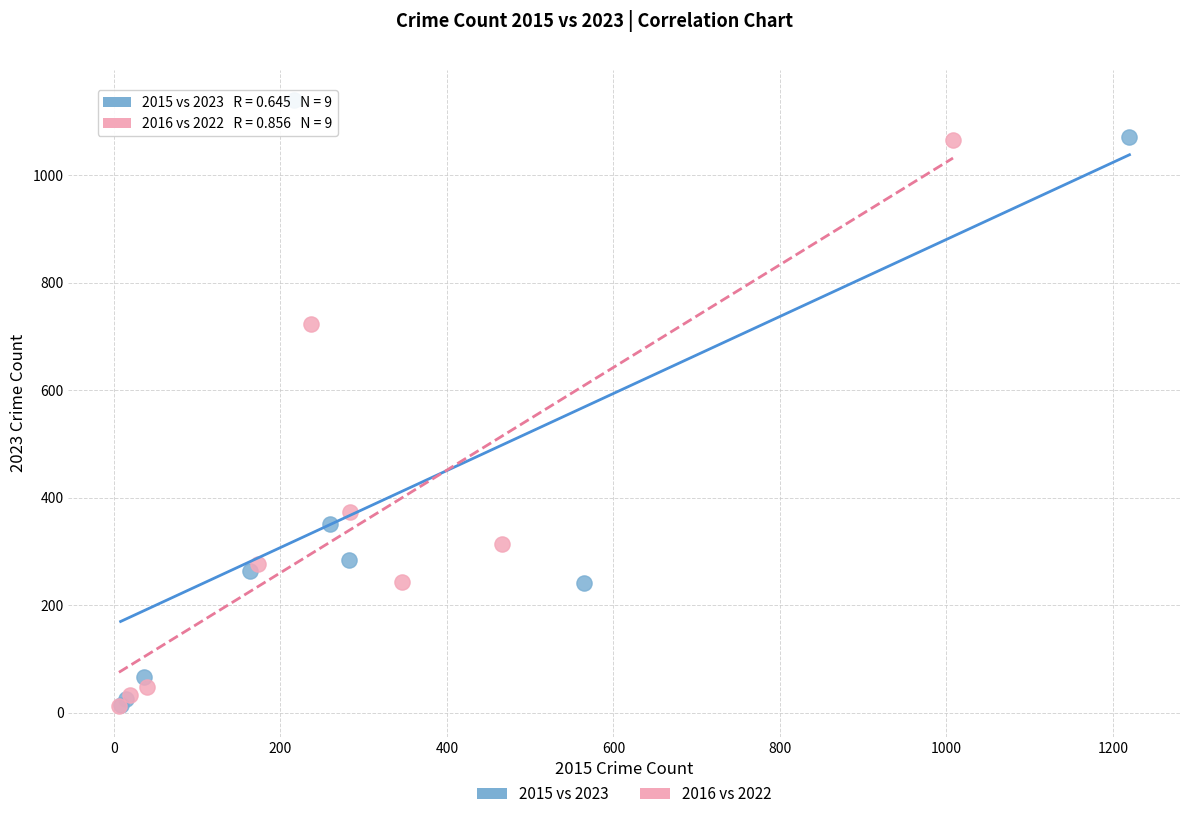

Which series has the largest Y range (max minus min)?

2015 vs 2023